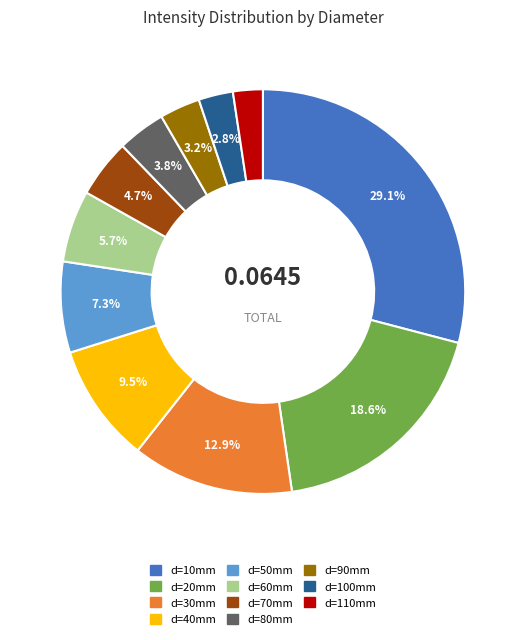

How many slices are in this pie chart?

11